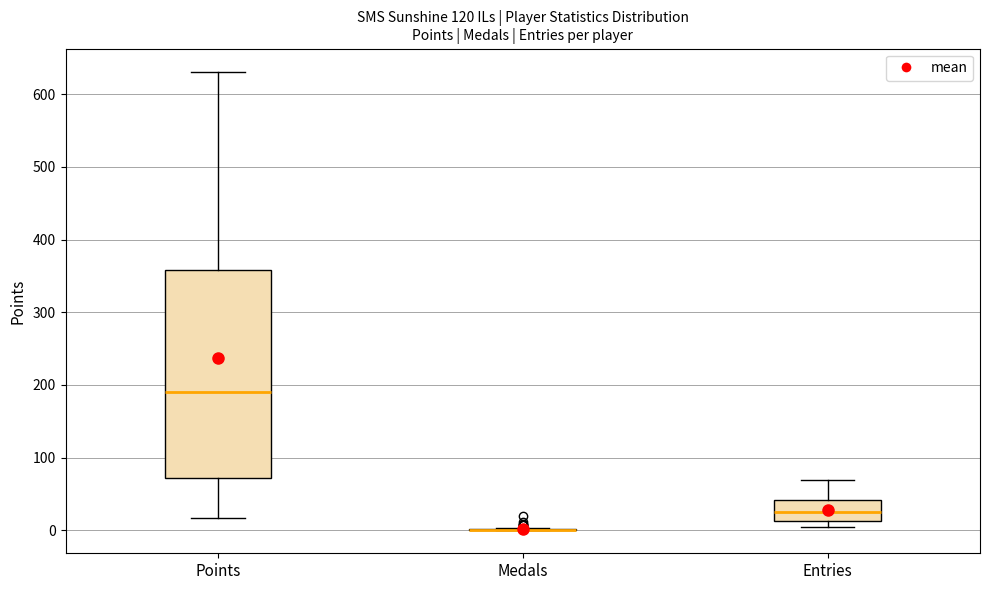

Reading left to right, read every box against the y-axis: the position of its median line, the range the box covers, and the ends of its whiskers. The values are not printed on the chart, so give them approximately, as read against the axis.

Points: median 190, box 70 to 360, whiskers 20 to 630
Medals: box collapsed to a line at 0, whiskers 0 to 0
Entries: median 30, box 10 to 40, whiskers 0 to 70